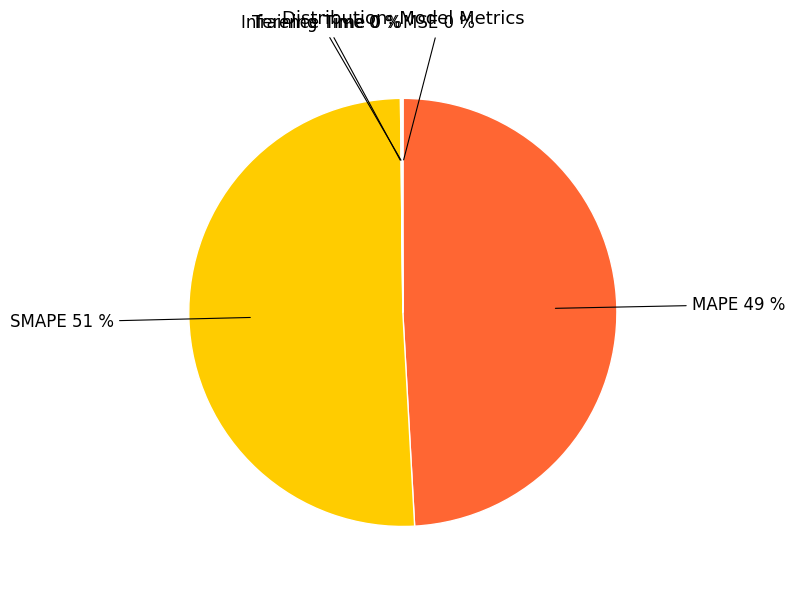

To the nearest percent, what is the average slice percentage?

20%